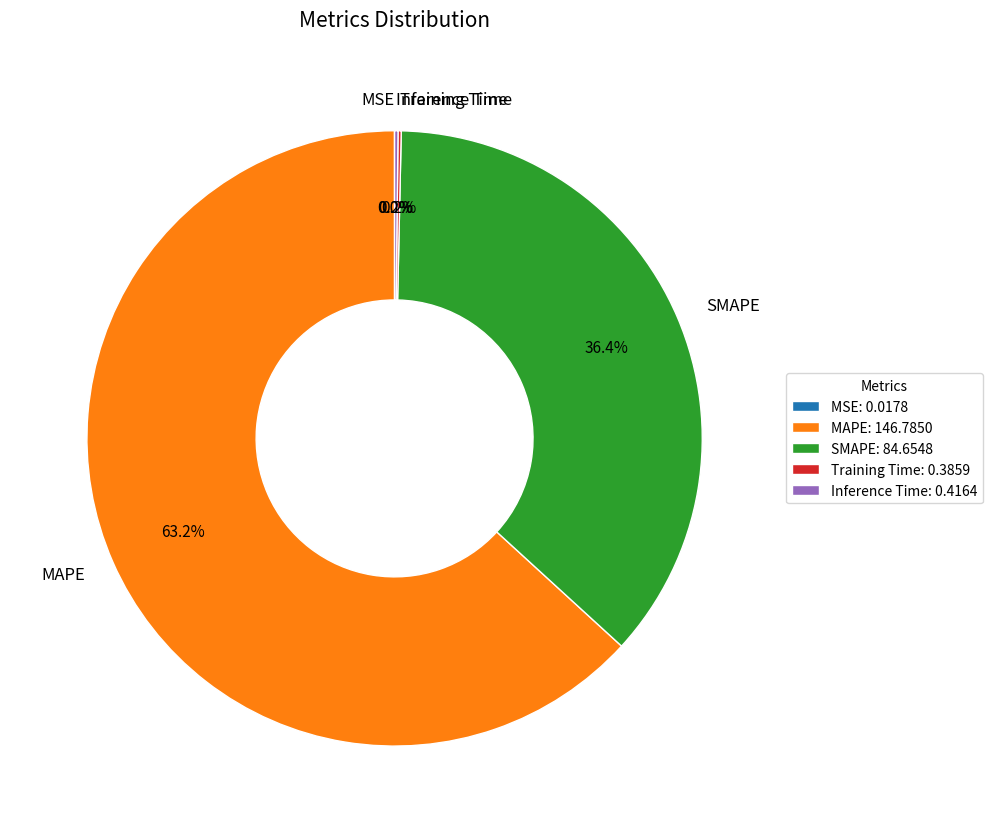

To the nearest percent, what is the difference between the largest and smallest slice percentages?

63%